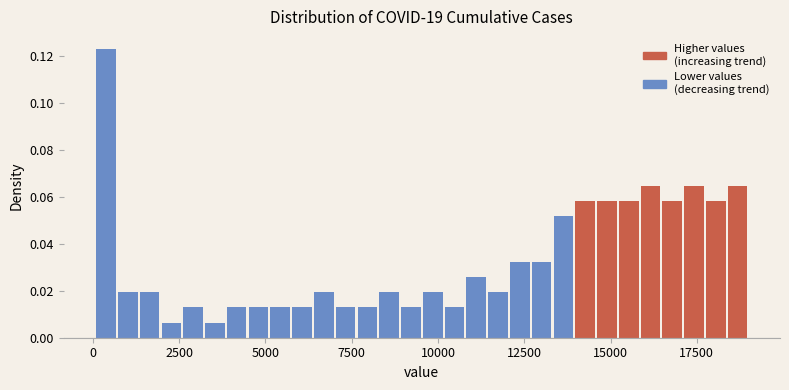

Read against the x-axis, roughly where is the centre of the tallest bar?

500